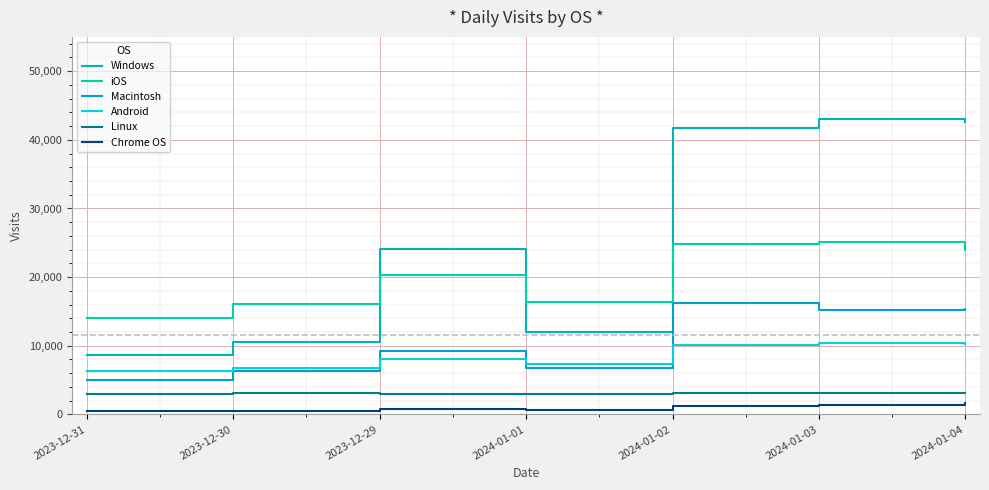

True or false: Windows and Macintosh cross at least once.

False